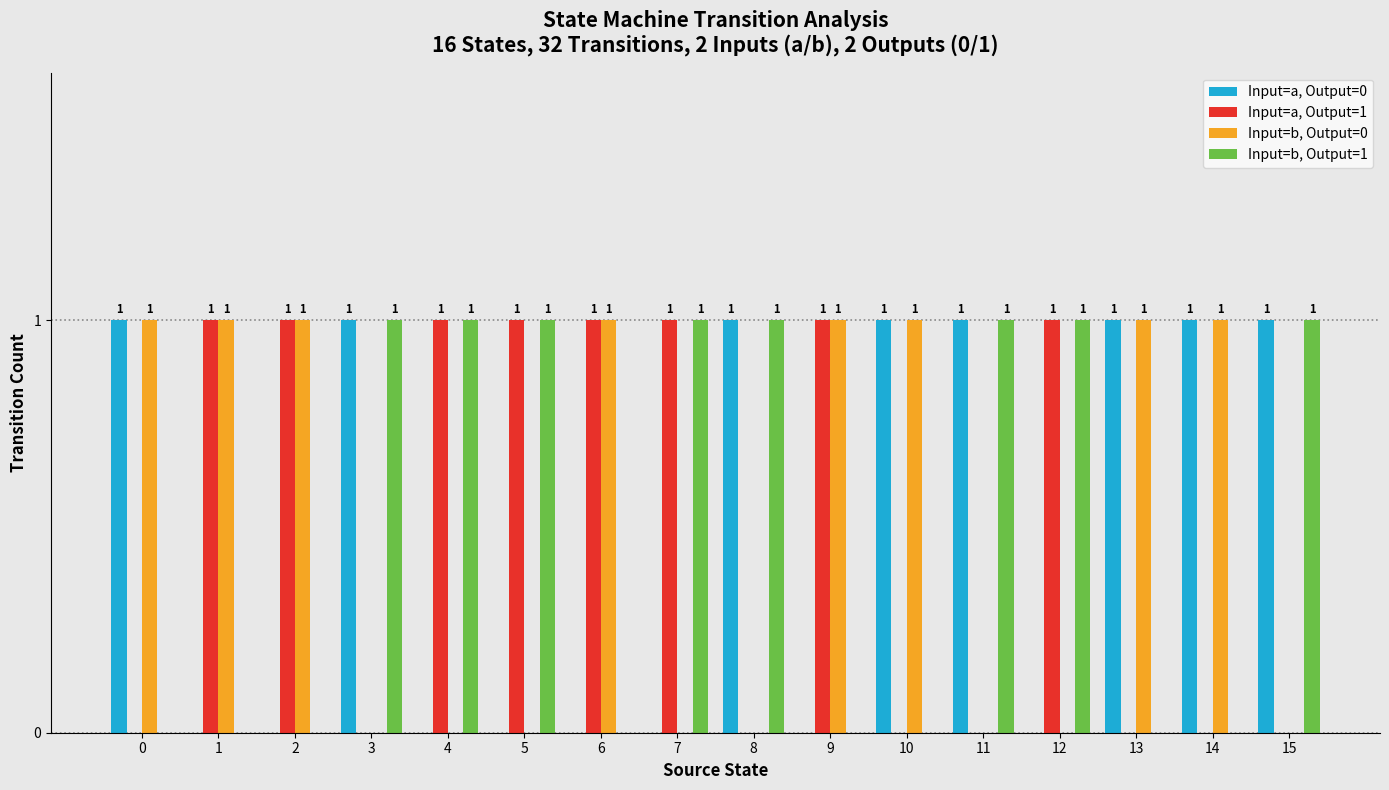

What is the sum of all Input=b, Output=0 values?

8